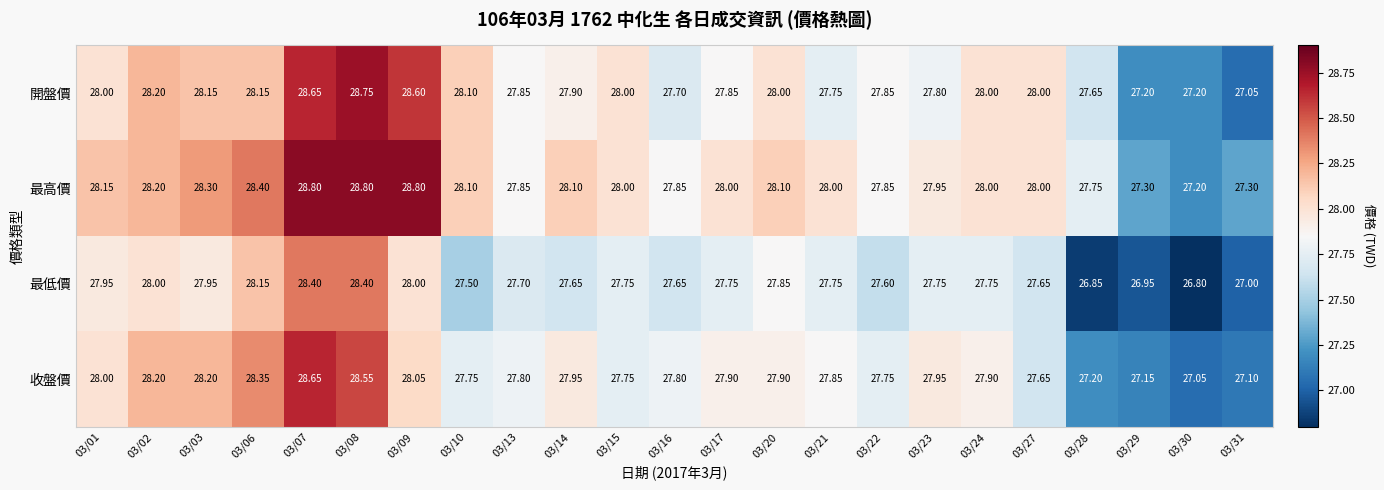

Is the value of 開盤價 at 03/08 greater than the value of 最低價 at 03/21?

Yes